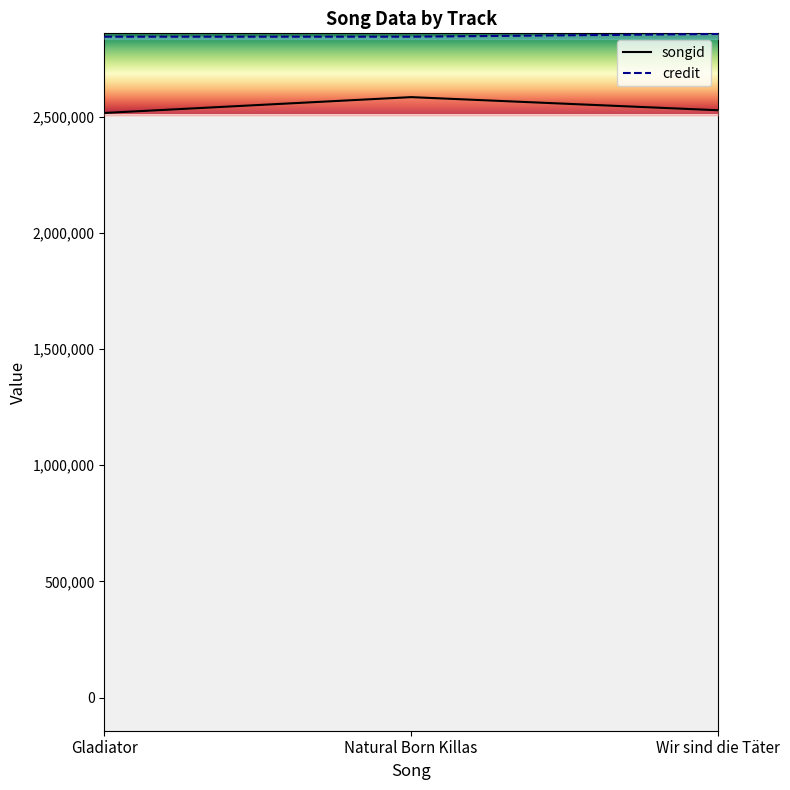

Is the value of songid at Wir sind die Täter greater than the value of credit at Wir sind die Täter?

No